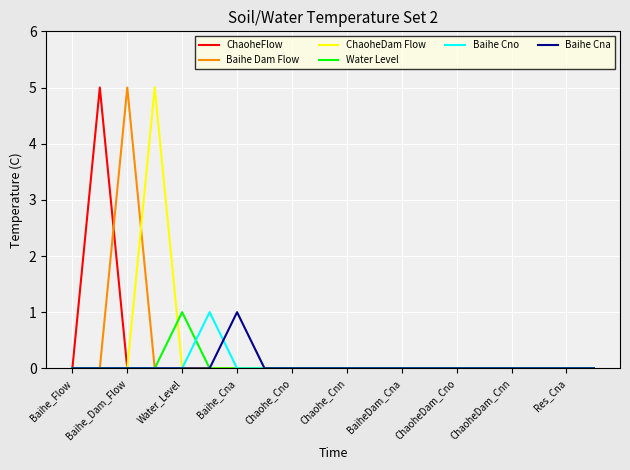

What are all the series names shown in the legend?

ChaoheFlow, Baihe Dam Flow, ChaoheDam Flow, Water Level, Baihe Cno, Baihe Cna